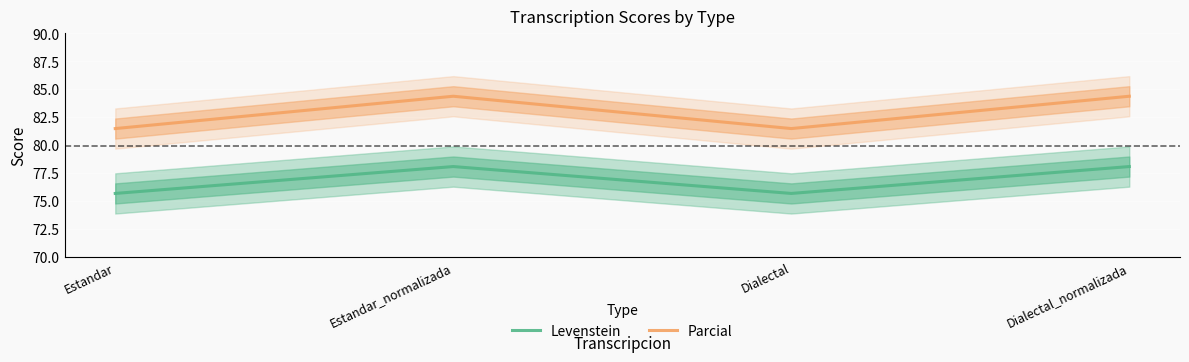

Which series has the largest total across all categories?

Parcial